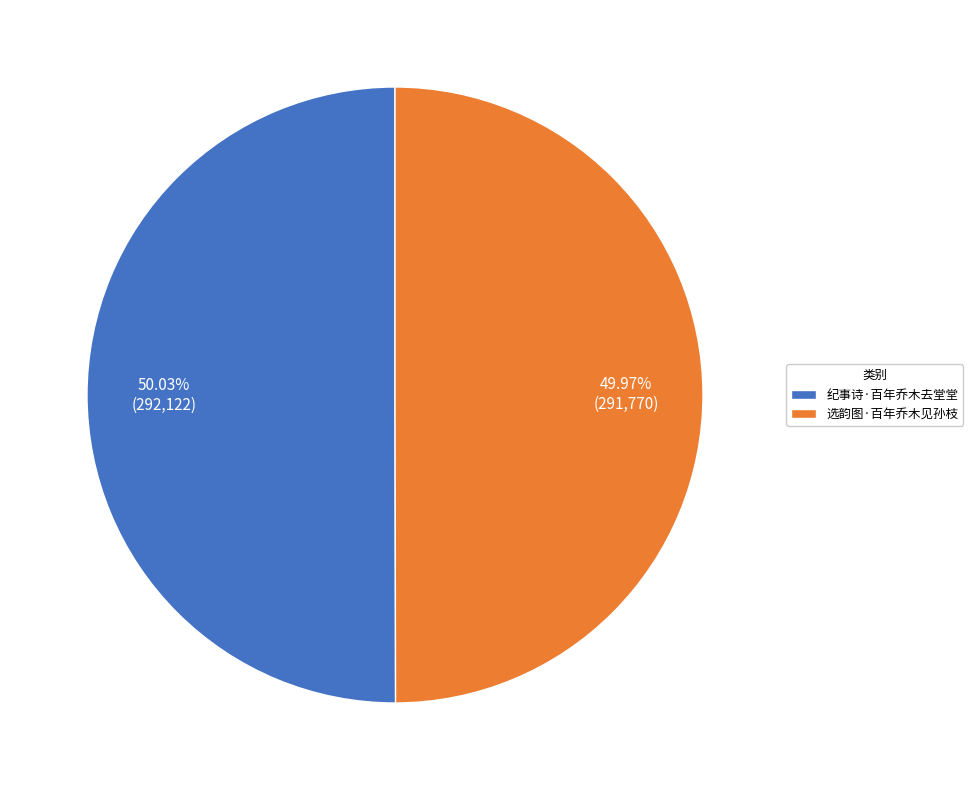

What percentage is the 纪事诗·百年乔木去堂堂 slice, to the nearest percent?

50%